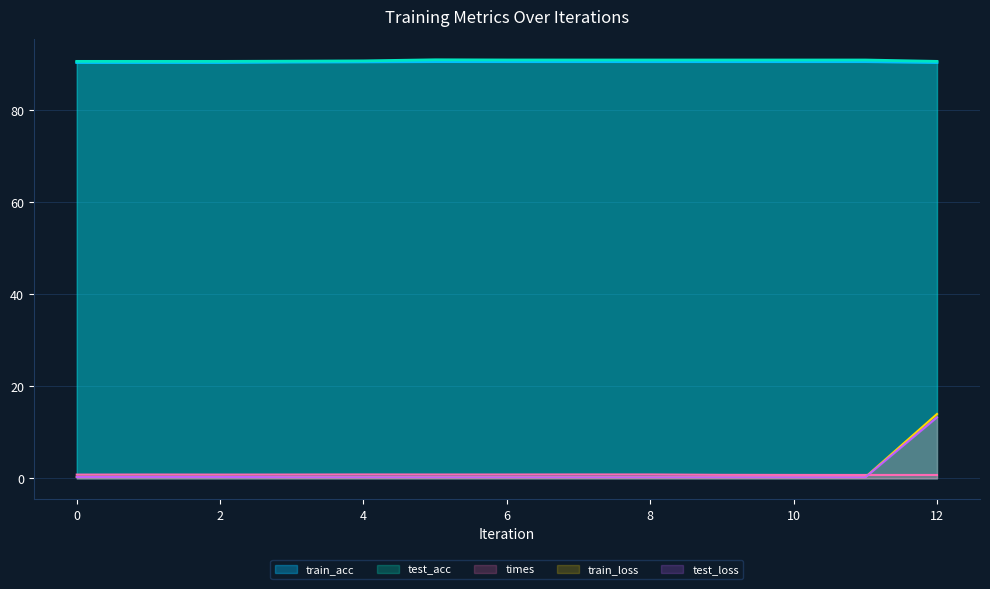

At which category is the sum across all series the highest?

12